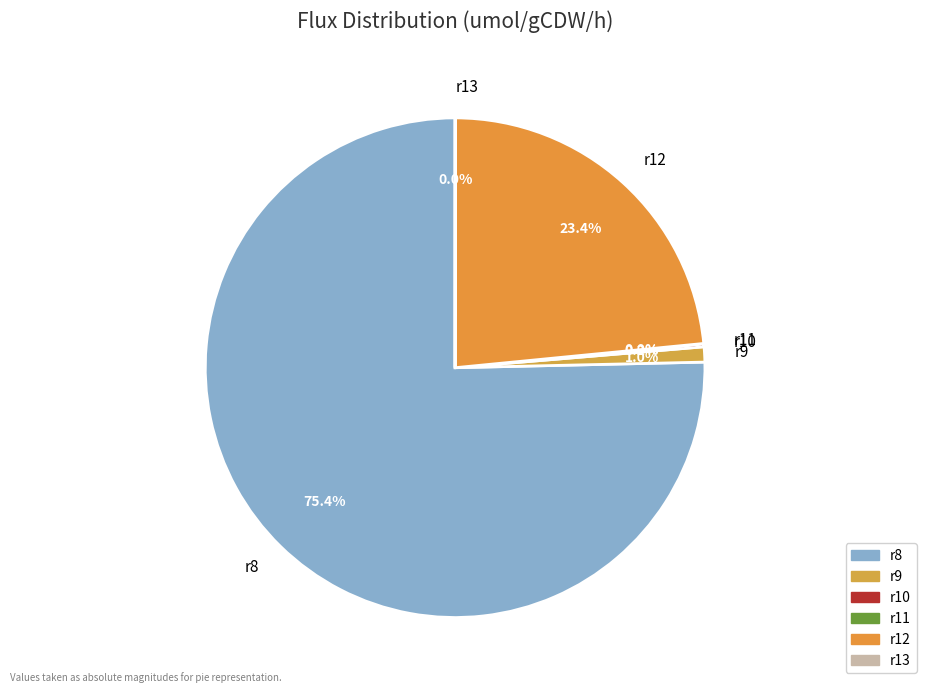

To the nearest percent, what is the difference between the largest and smallest slice percentages?

75%